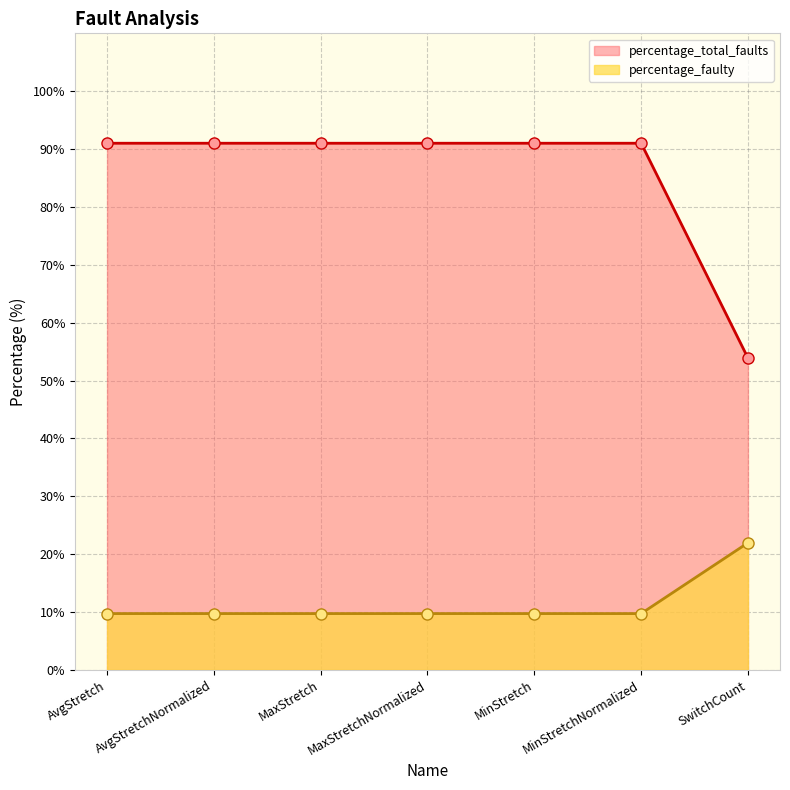

Read the percentage_total_faults value at MaxStretchNormalized.

91.0